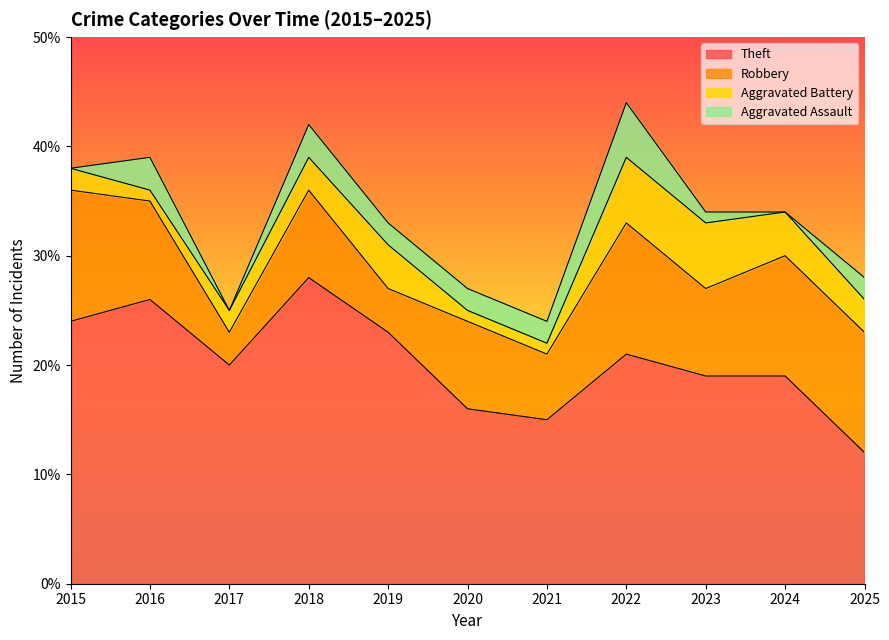

The Aggravated Assault series shows 2 at 2019. True or false?

True